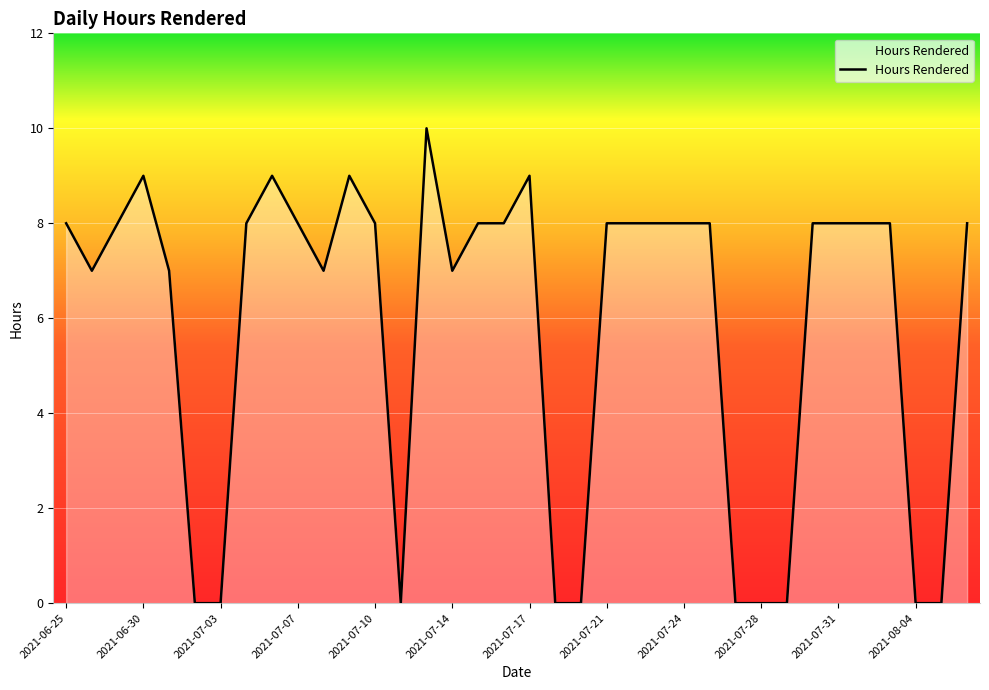

What is the difference between the maximum and minimum values?

10